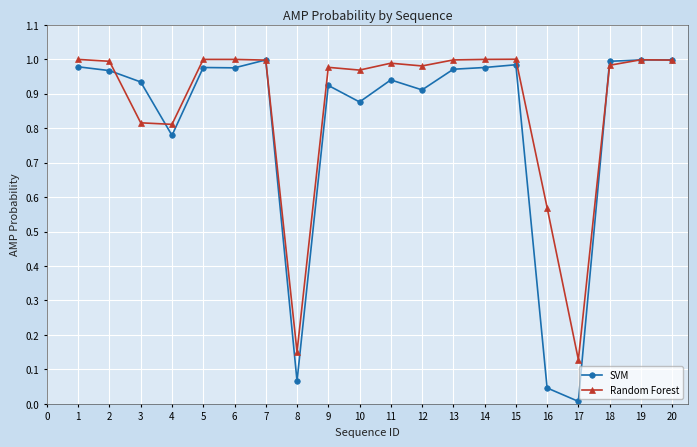

True or false: Random Forest has a value of 1.3 at 12.

False